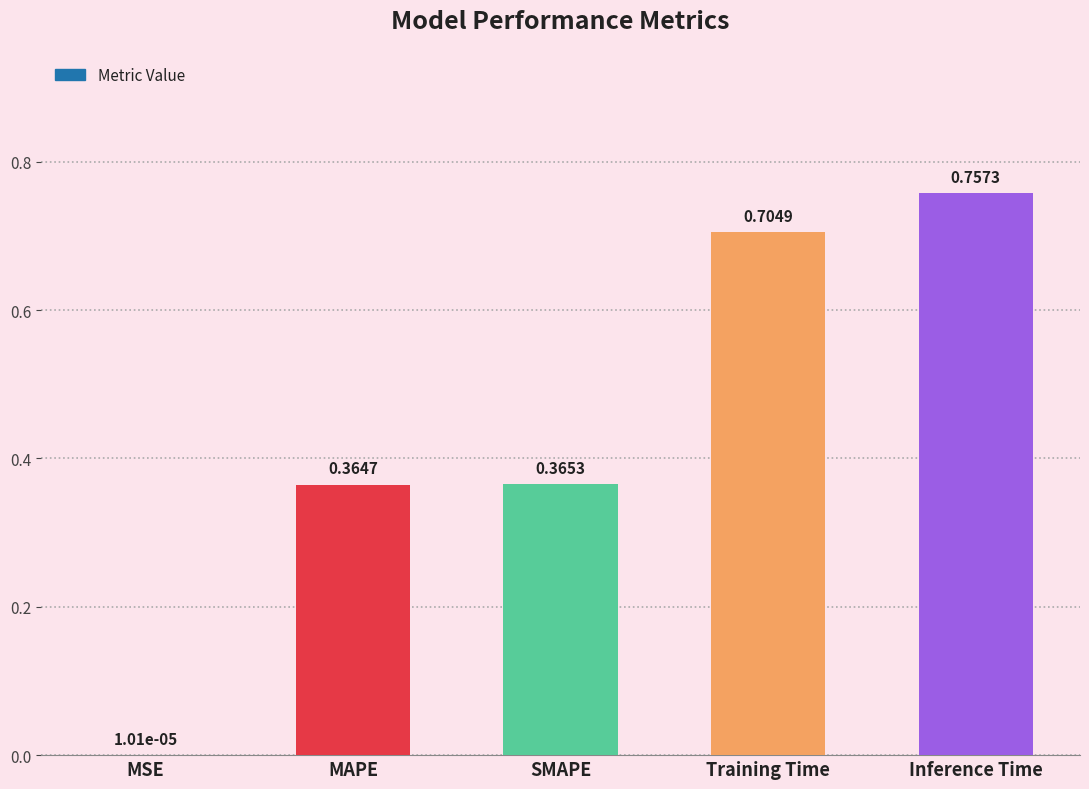

Is it true that the value at Training Time is 1.1?

False